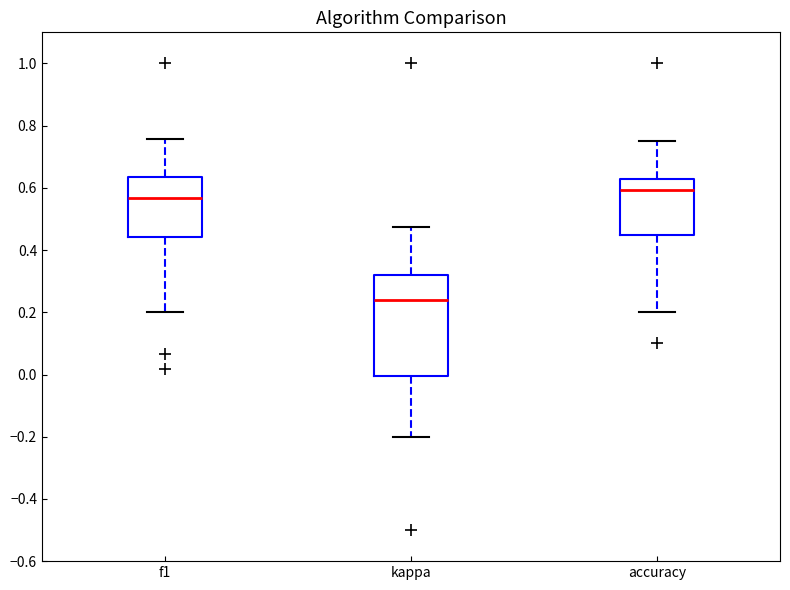

Reading left to right, read every box against the y-axis: the position of its median line, the range the box covers, and the ends of its whiskers. The values are not printed on the chart, so give them approximately, as read against the axis.

f1: median 0.56, box 0.44 to 0.64, whiskers 0.20 to 0.76
kappa: median 0.24, box 0.00 to 0.32, whiskers -0.20 to 0.48
accuracy: median 0.60, box 0.44 to 0.62, whiskers 0.20 to 0.76